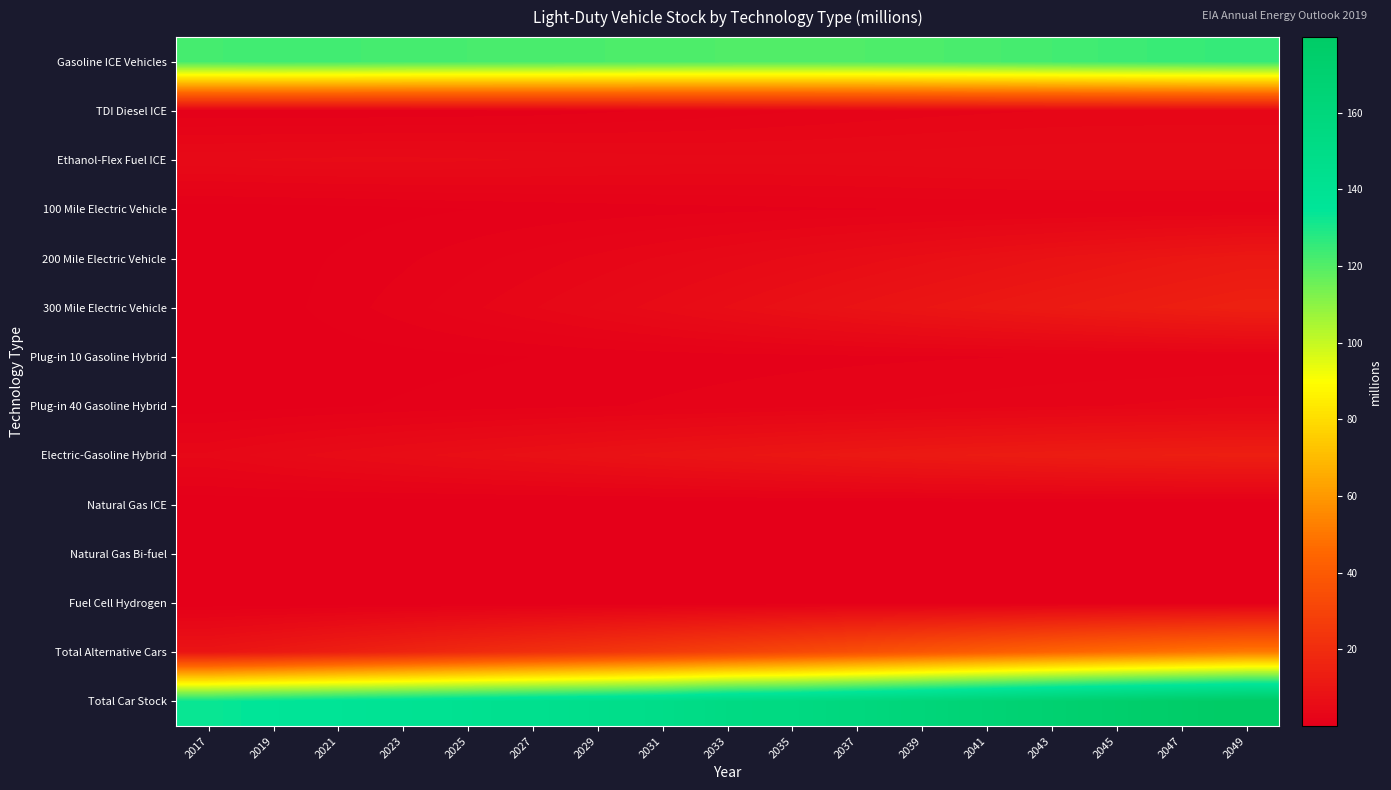

Which series has the largest total across all categories?

Total Car Stock